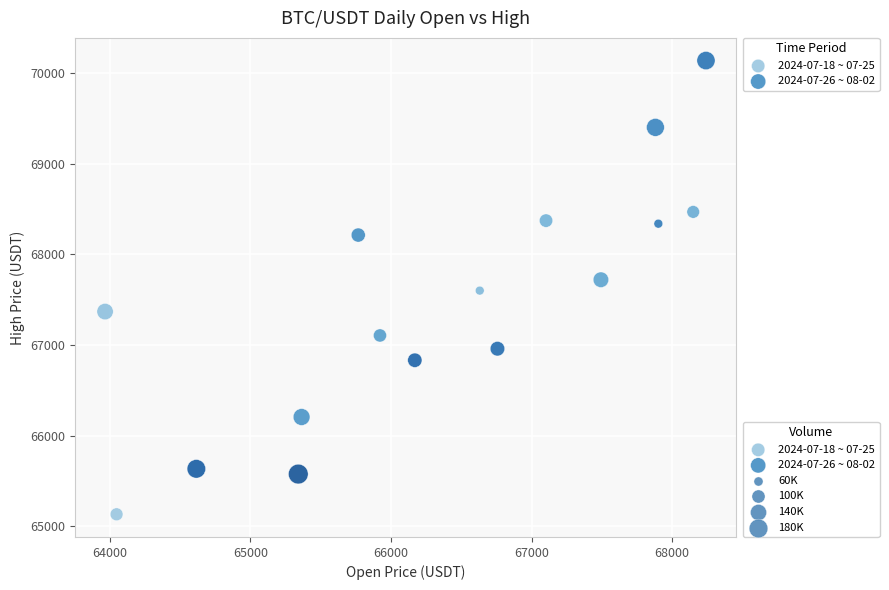

Which series has the largest Y range (max minus min)?

2024-07-26 ~ 08-02